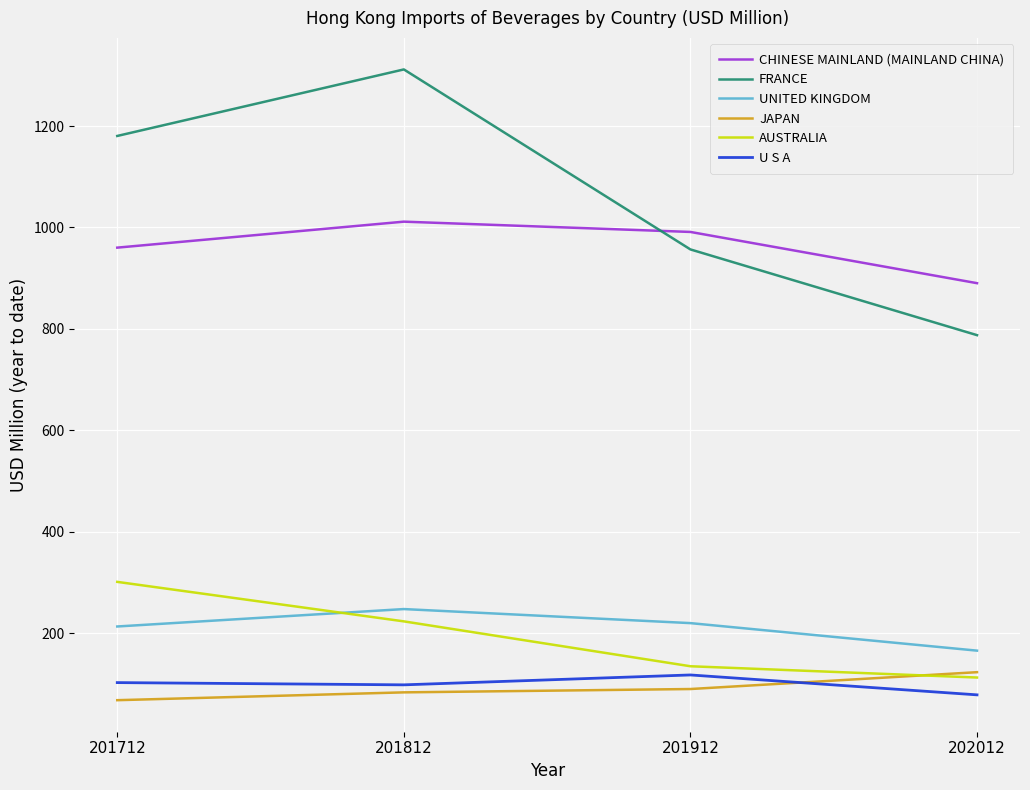

What is the sum of the CHINESE MAINLAND (MAINLAND CHINA) values at 201912 and 201812?

2002.6